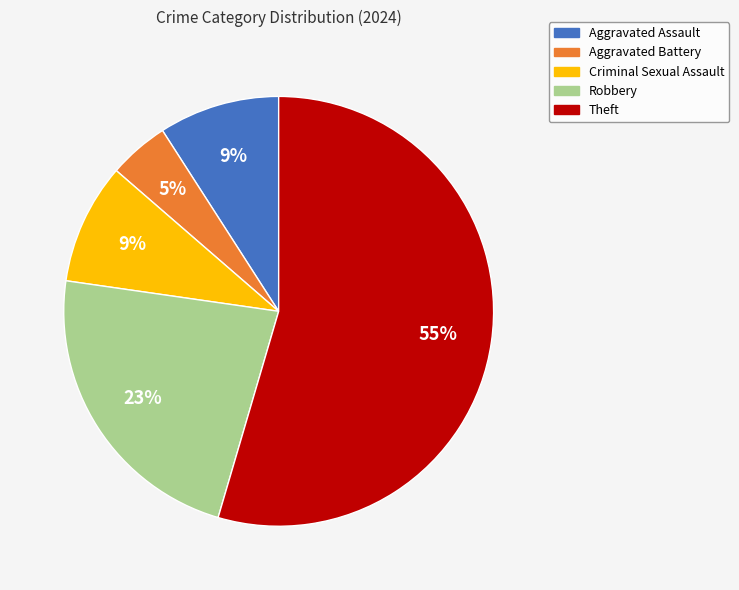

To the nearest percent, what percentage of the pie is Aggravated Battery?

5%